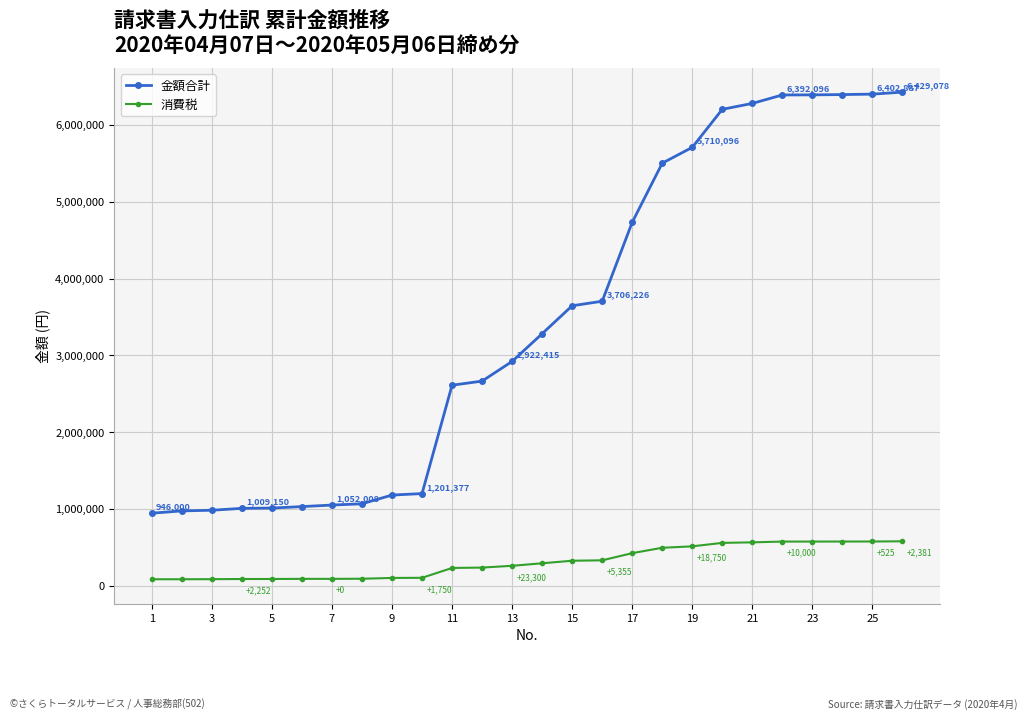

True or false: 消費税 and 金額合計 intersect in this chart.

False